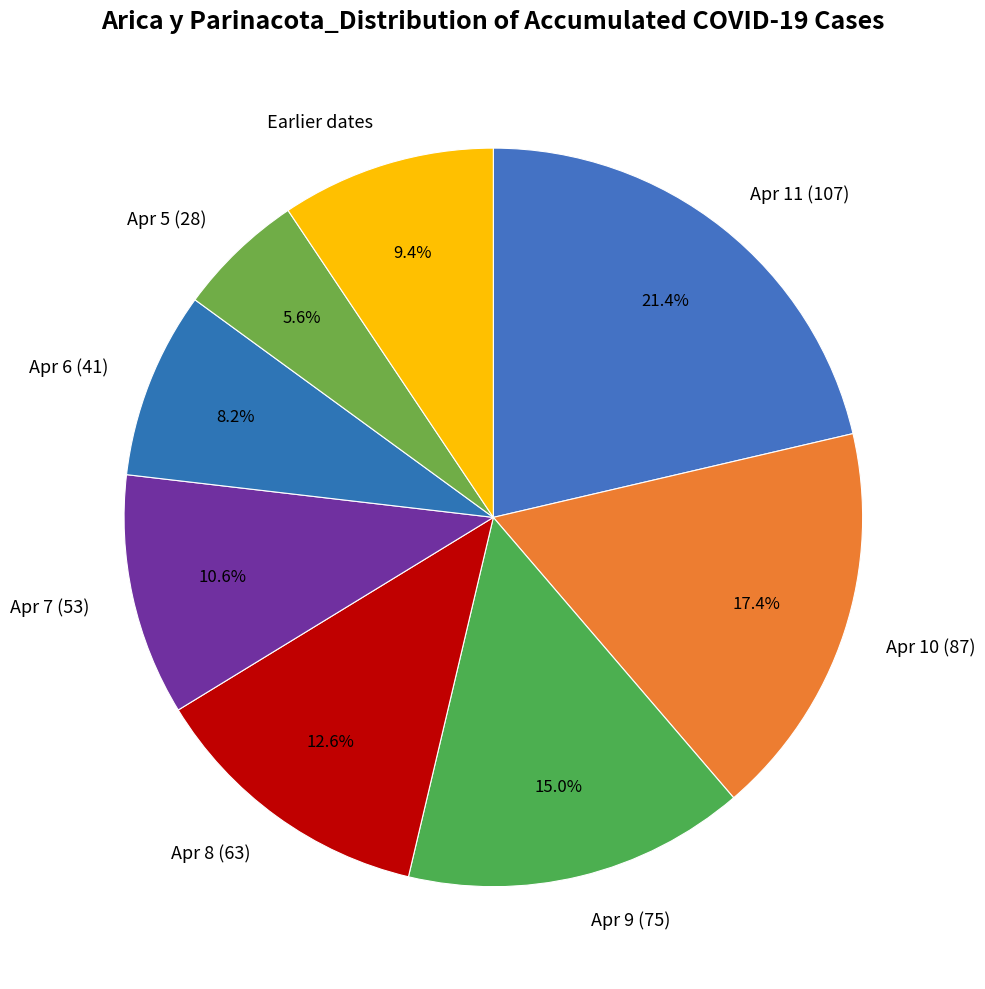

Which has a higher value, Earlier dates or Apr 8 (63)?

Apr 8 (63)